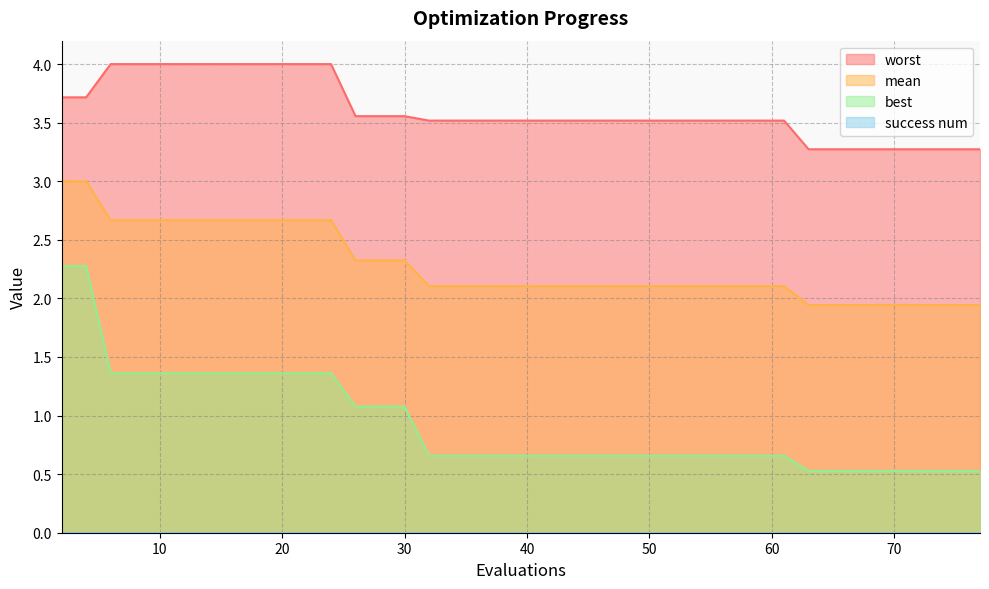

Is it true that best equals 0.5 at 77?

True